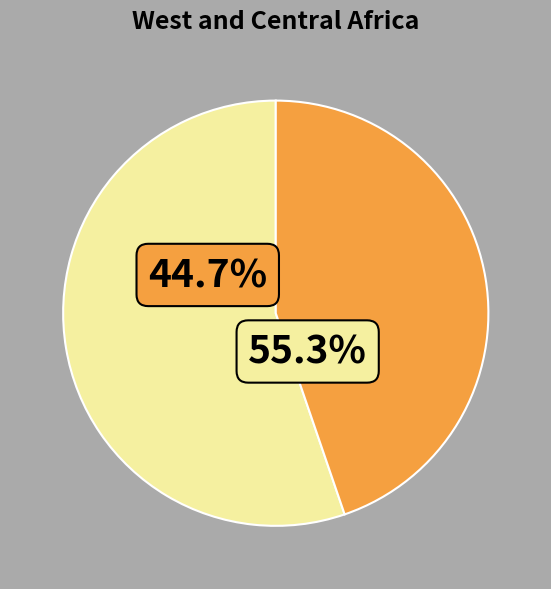

Does 题巢南拜汲楼诗集 represent more than half of the total?

No